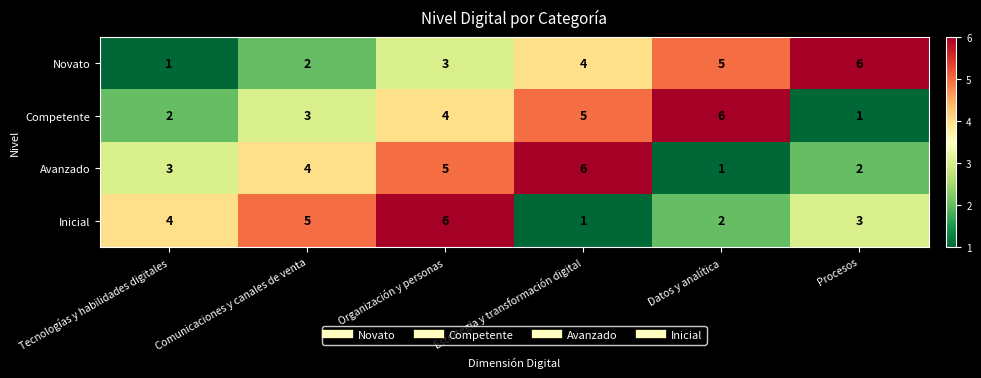

Rank the categories by Inicial value from highest to lowest.

Organización y personas, Comunicaciones y canales de venta, Tecnologías y habilidades digitales, Procesos, Datos y analítica, Estrategia y transformación digital